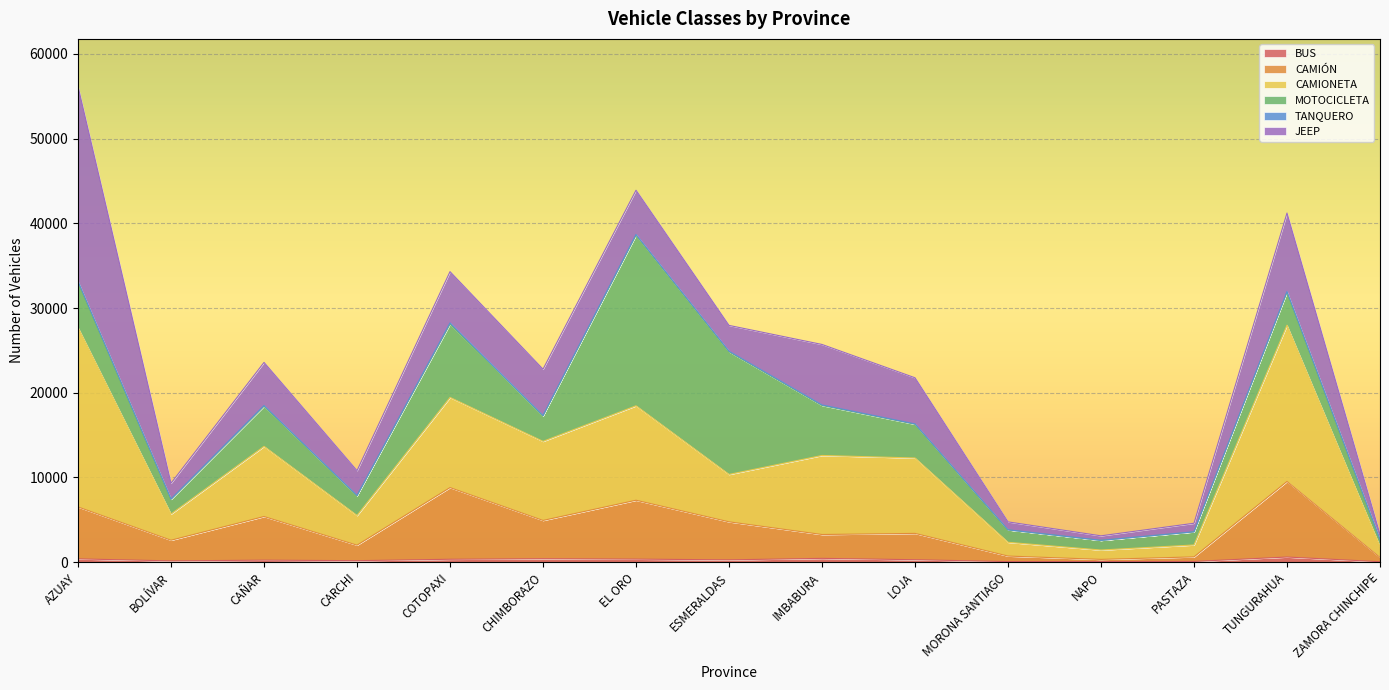

The CAMIONETA series shows 482 at PASTAZA. True or false?

False